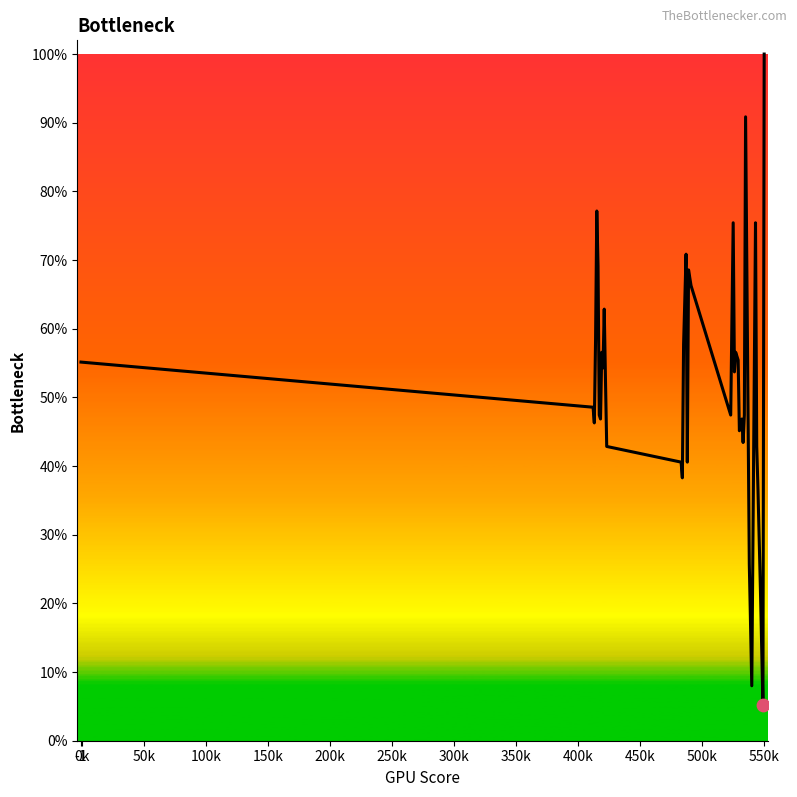

What is the difference between the maximum and minimum values?

94.9